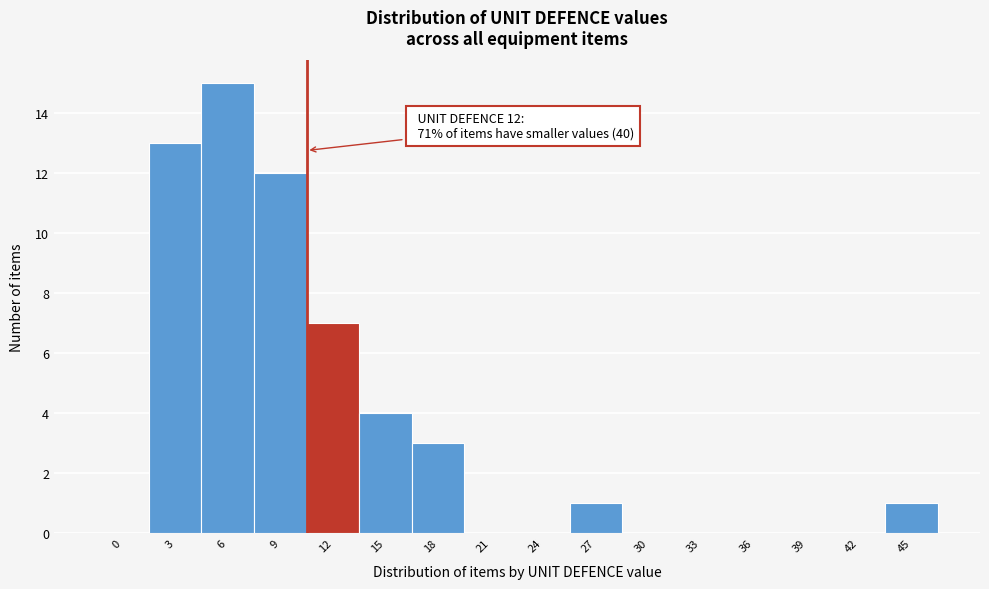

Reading left to right, what are all the values shown in this chart?

0=0	3=13	6=15	9=12	12=7	15=4	18=3	21=0	24=0	27=1	30=0	33=0	36=0	39=0	42=0	45=1